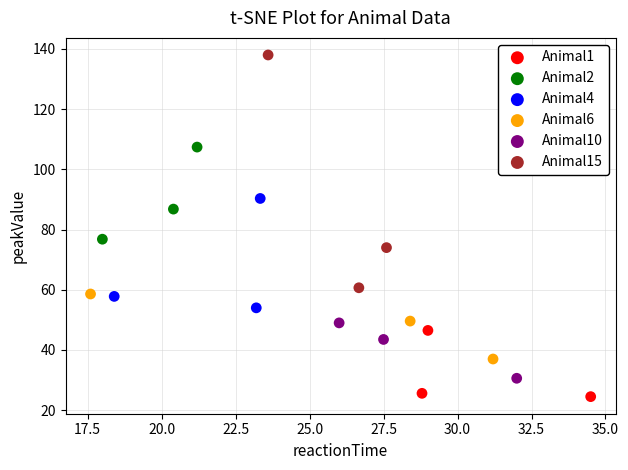

What are all the series names shown in the legend?

Animal1, Animal2, Animal4, Animal6, Animal10, Animal15